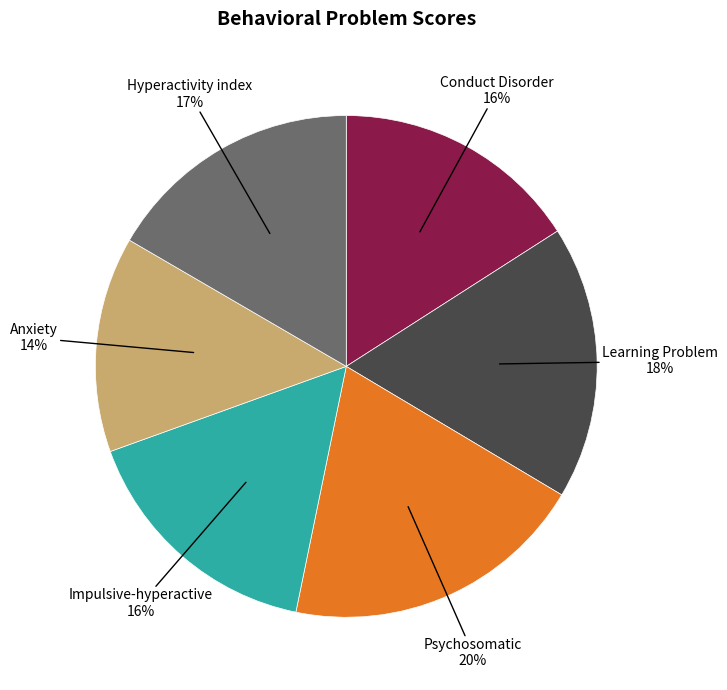

Which has a higher value, Learning Problem or Psychosomatic?

Psychosomatic